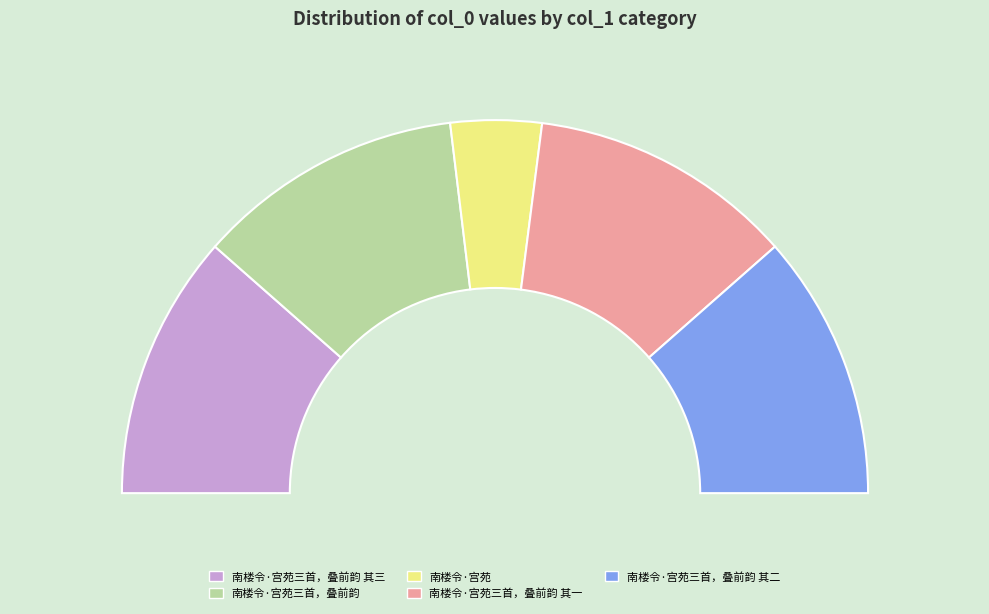

Count the number of slices in the pie.

5